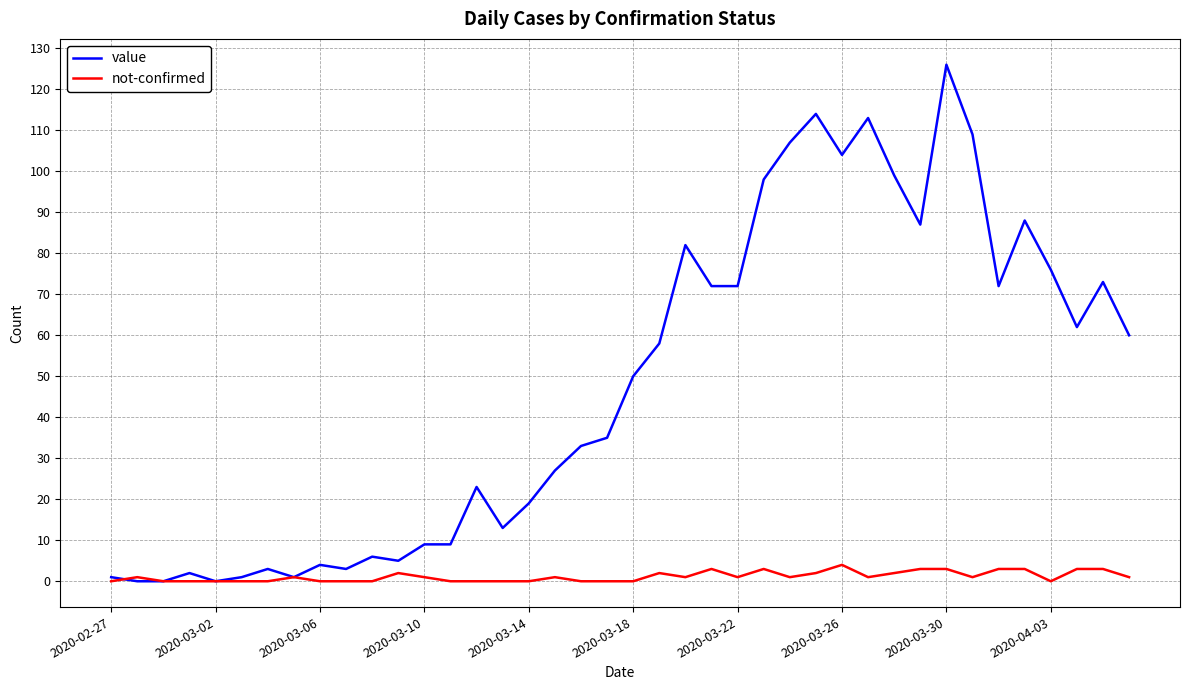

Which series has the largest total across all categories?

value